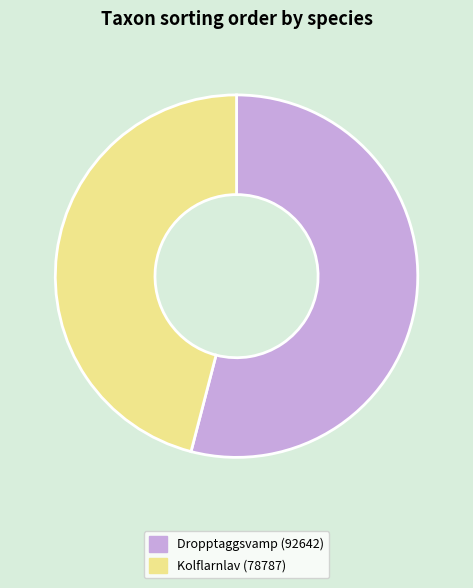

Does any single category account for the majority?

Yes